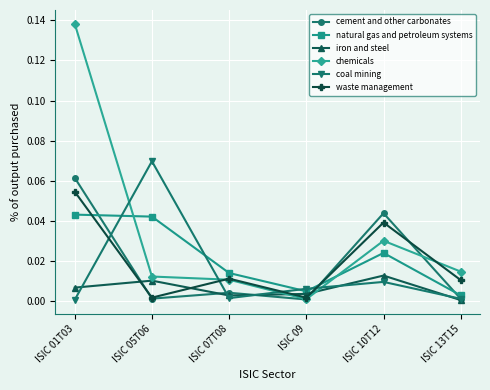

Which category has the highest value in the chemicals series?

ISIC 01T03